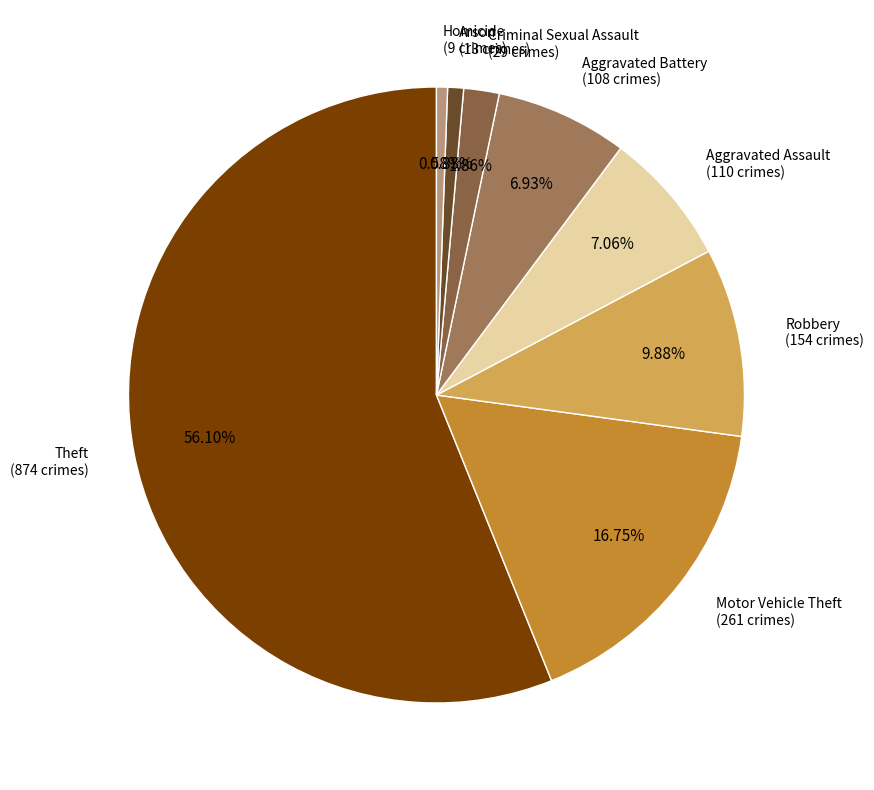

How many slices are in this pie chart?

8